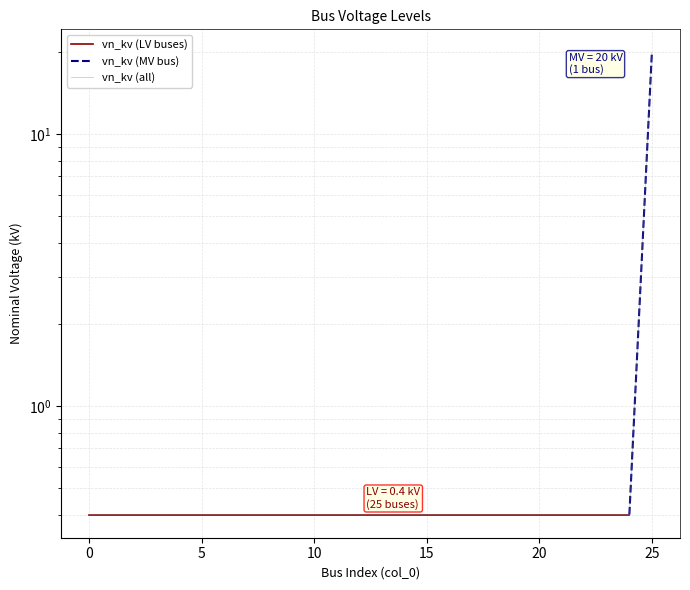

Which has a higher value, 12 or 14?

12